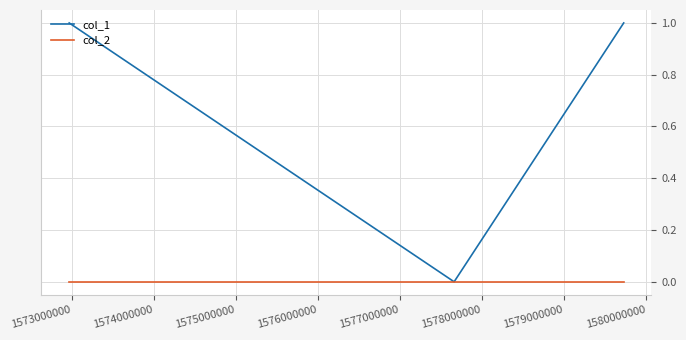

What are all the series names shown in the legend?

col_1, col_2